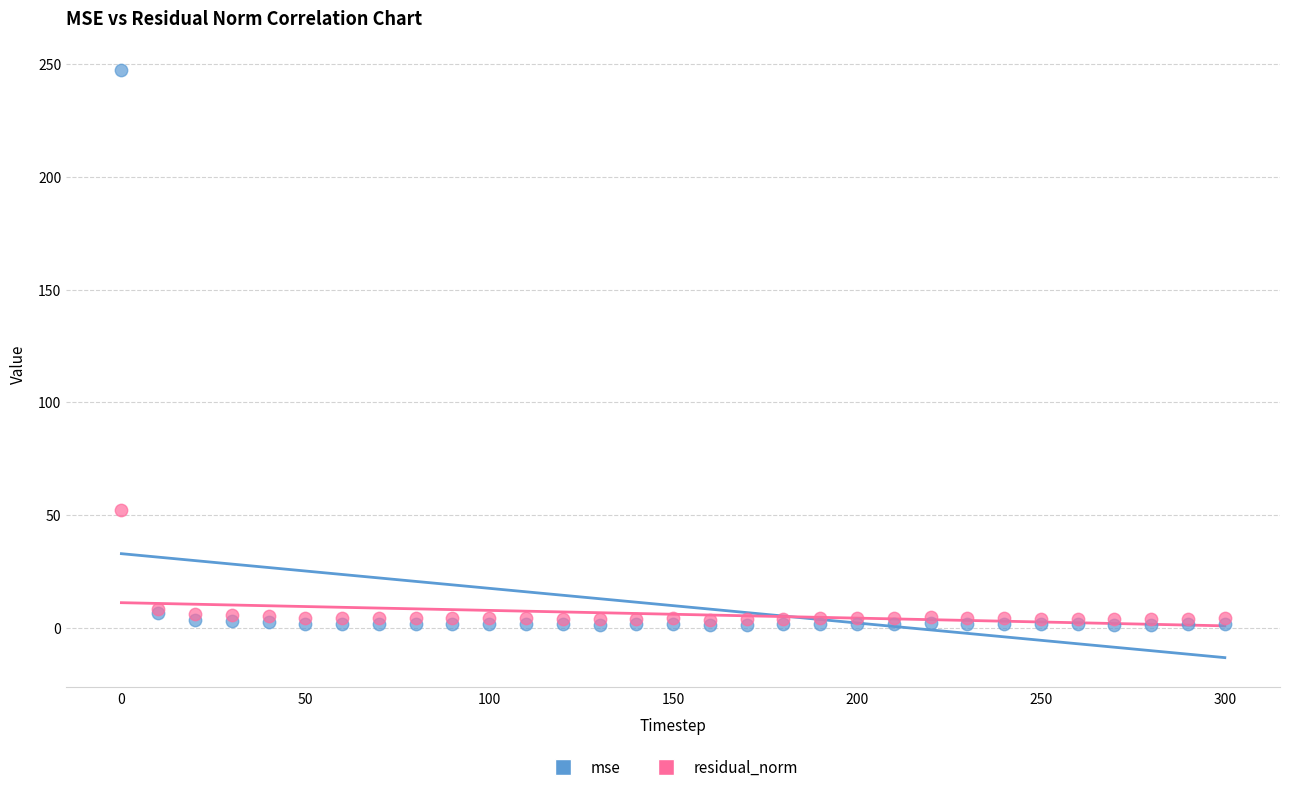

Which series has the largest Y range (max minus min)?

mse